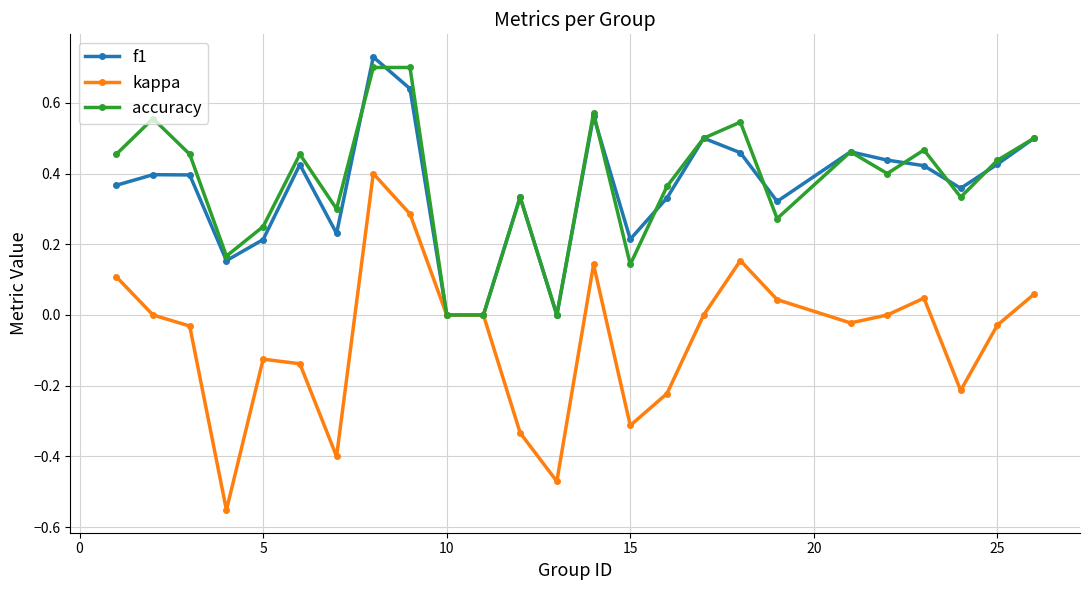

Which series has the largest range (max minus min)?

kappa